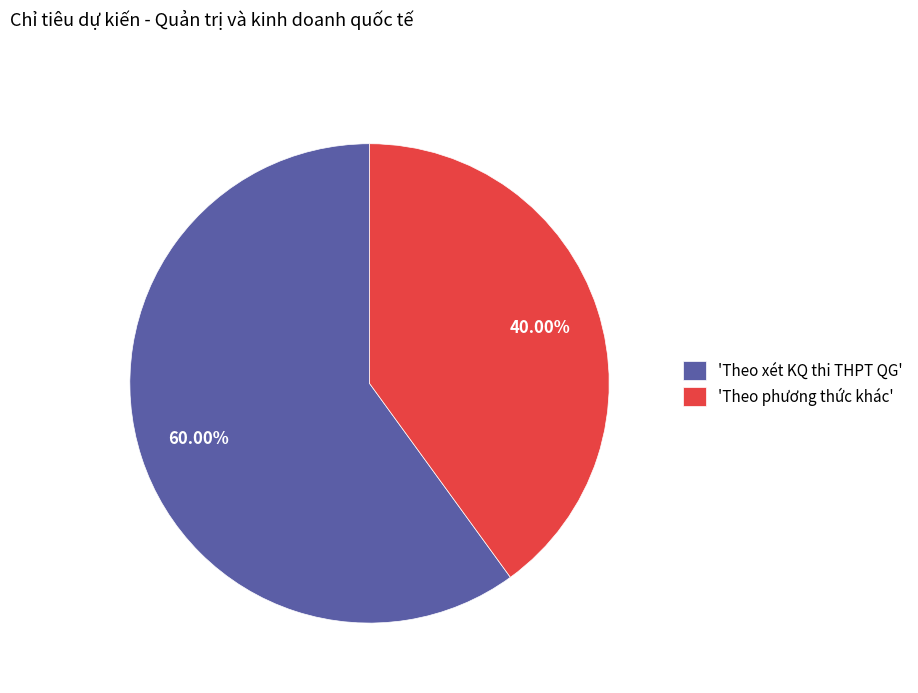

Approximately how many times larger is the value at 'Theo xét KQ thi THPT QG' compared to 'Theo phương thức khác'?

1.5